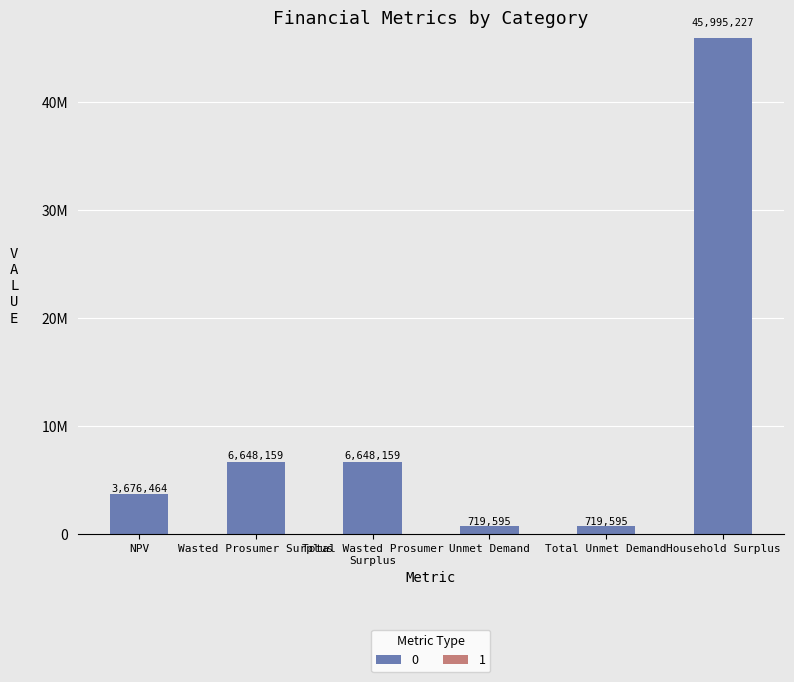

Are the bars horizontal?

No